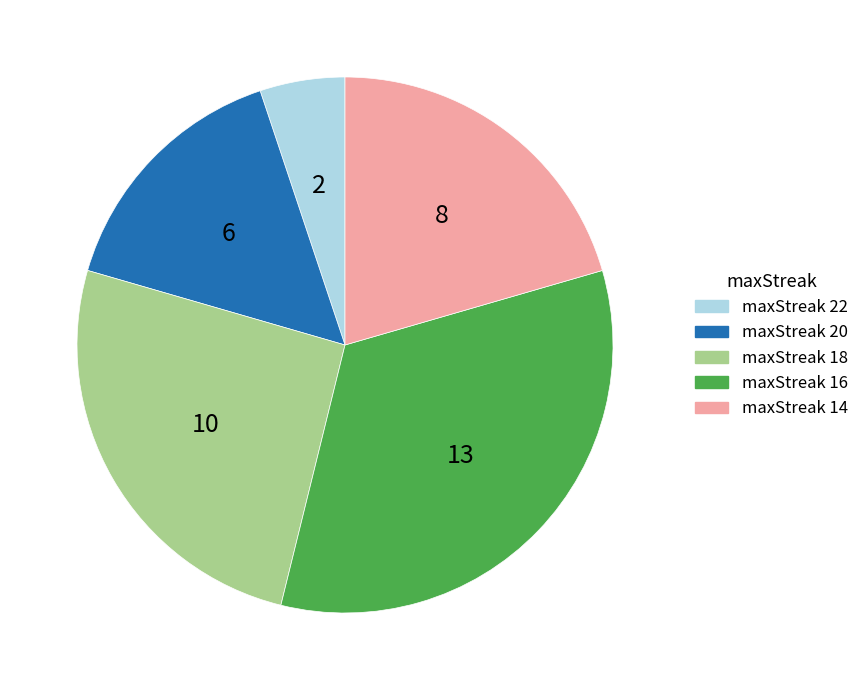

The maxStreak 20 slice represents 15% of the pie. True or false?

True